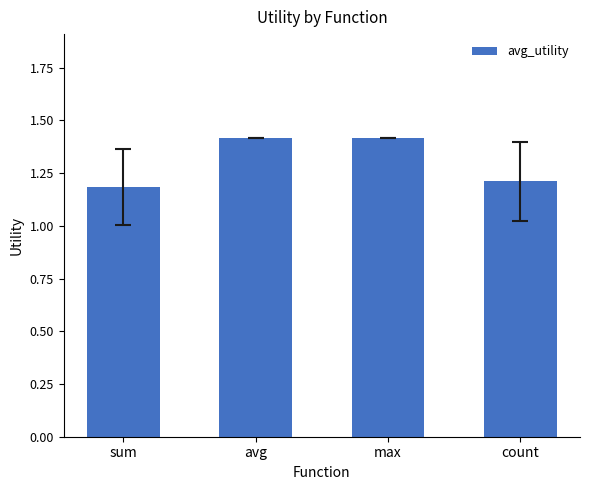

What is the ratio of the value at avg to the value at sum?

1.2